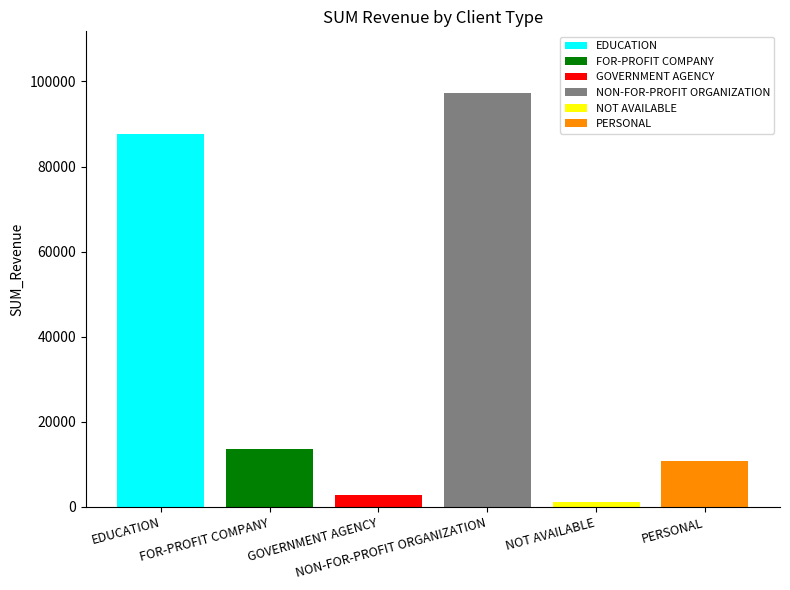

Does the chart contain any negative values?

No